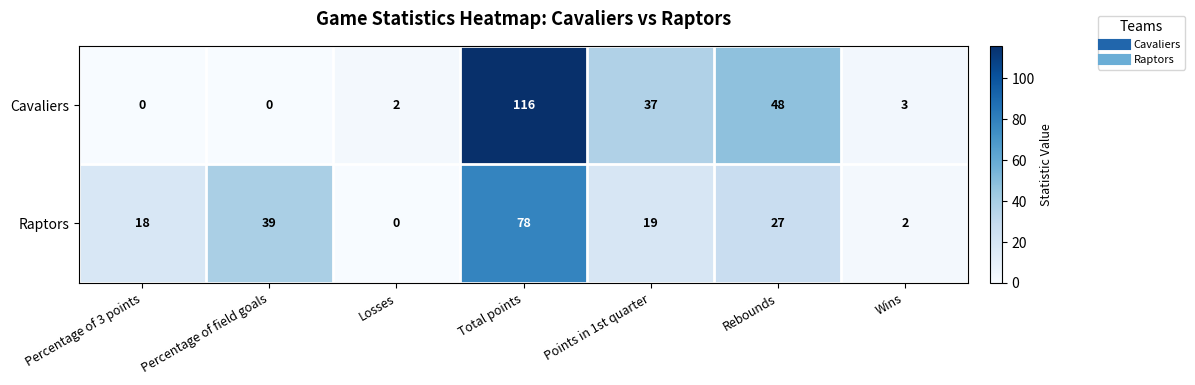

At which category does the chart reach its peak across all series?

Total points